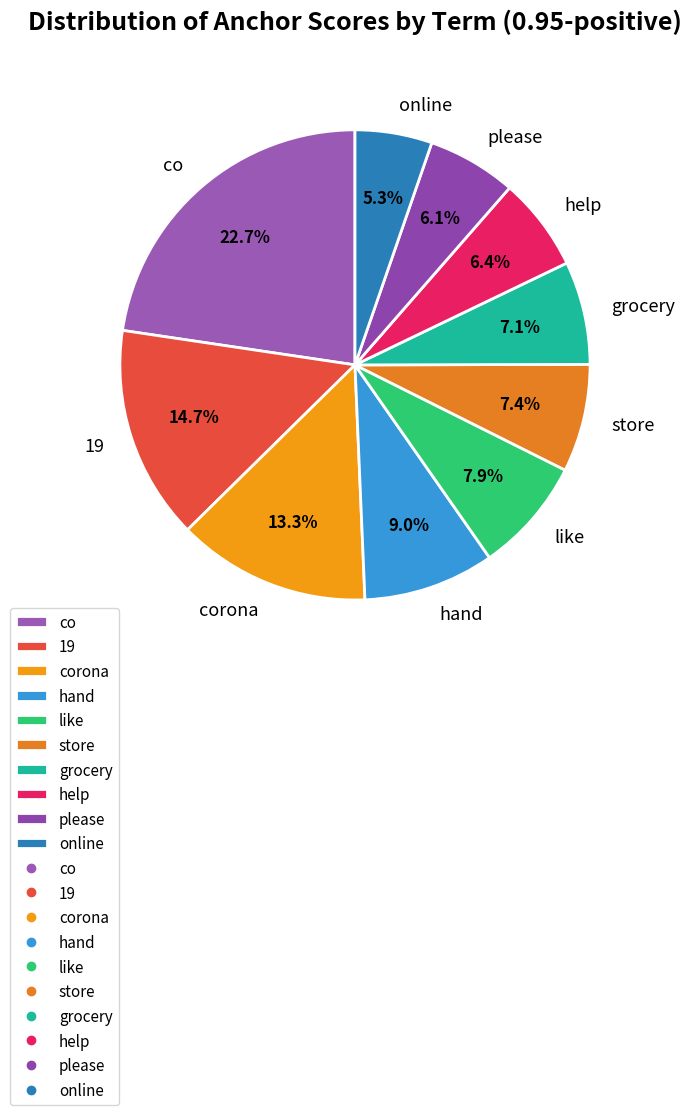

Is there a majority slice in this chart?

No